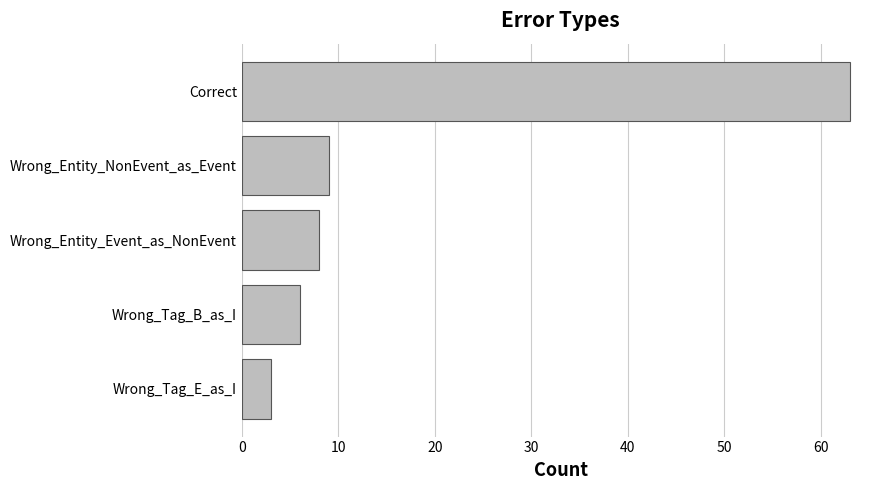

Reading bottom to top, list all the values displayed in this chart.

Wrong_Tag_E_as_I=3	Wrong_Tag_B_as_I=6	Wrong_Entity_Event_as_NonEvent=8	Wrong_Entity_NonEvent_as_Event=9	Correct=63